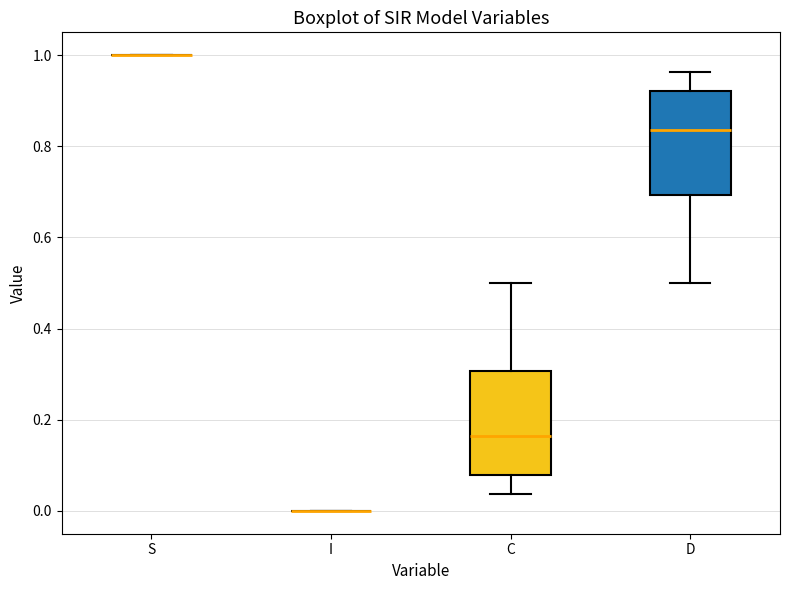

Reading left to right, read every box against the y-axis: the position of its median line, the range the box covers, and the ends of its whiskers. The values are not printed on the chart, so give them approximately, as read against the axis.

S: box collapsed to a line at 1.00, whiskers 1.00 to 1.00
I: box collapsed to a line at 0.00, whiskers 0.00 to 0.00
C: median 0.16, box 0.08 to 0.30, whiskers 0.04 to 0.50
D: median 0.84, box 0.70 to 0.92, whiskers 0.50 to 0.96